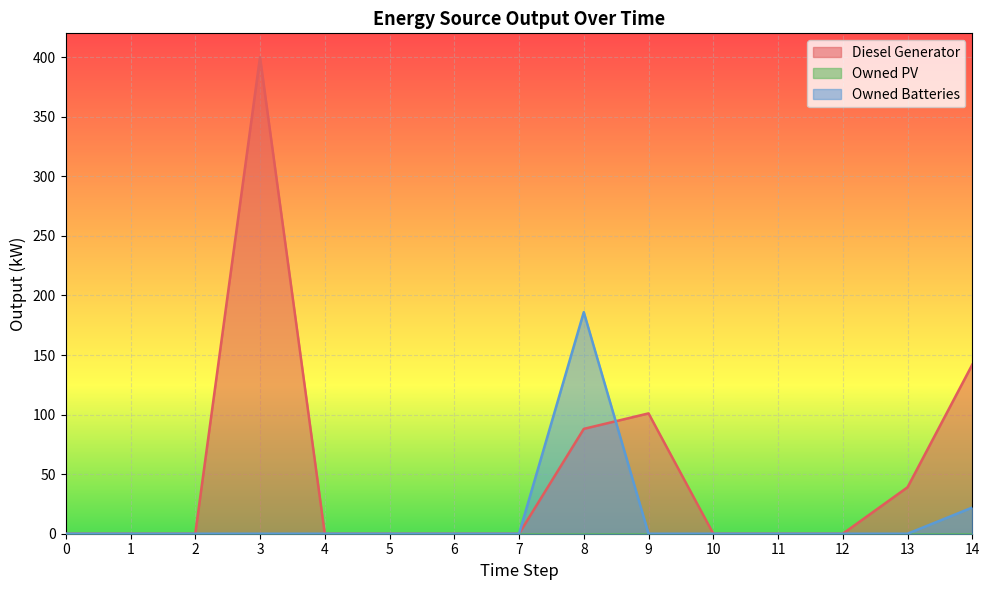

True or false: Diesel Generator has a value of 237 at 14.

False